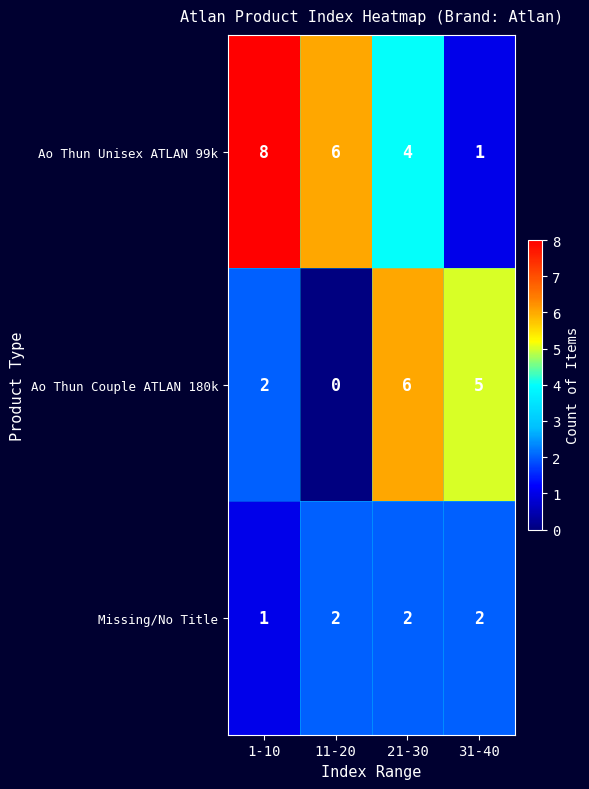

The value of Missing/No Title at 31-40 is 2. True or false?

True